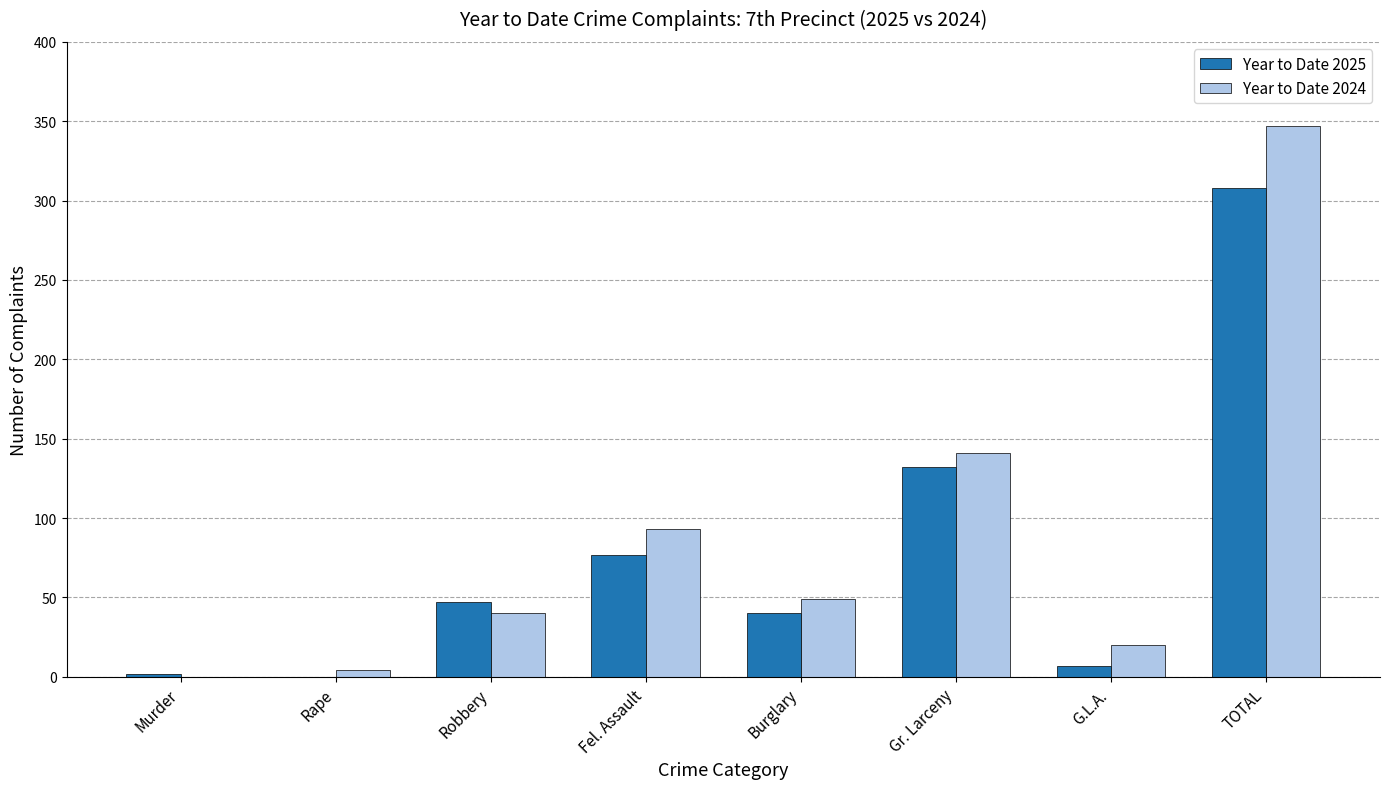

How many groups of bars are there?

8